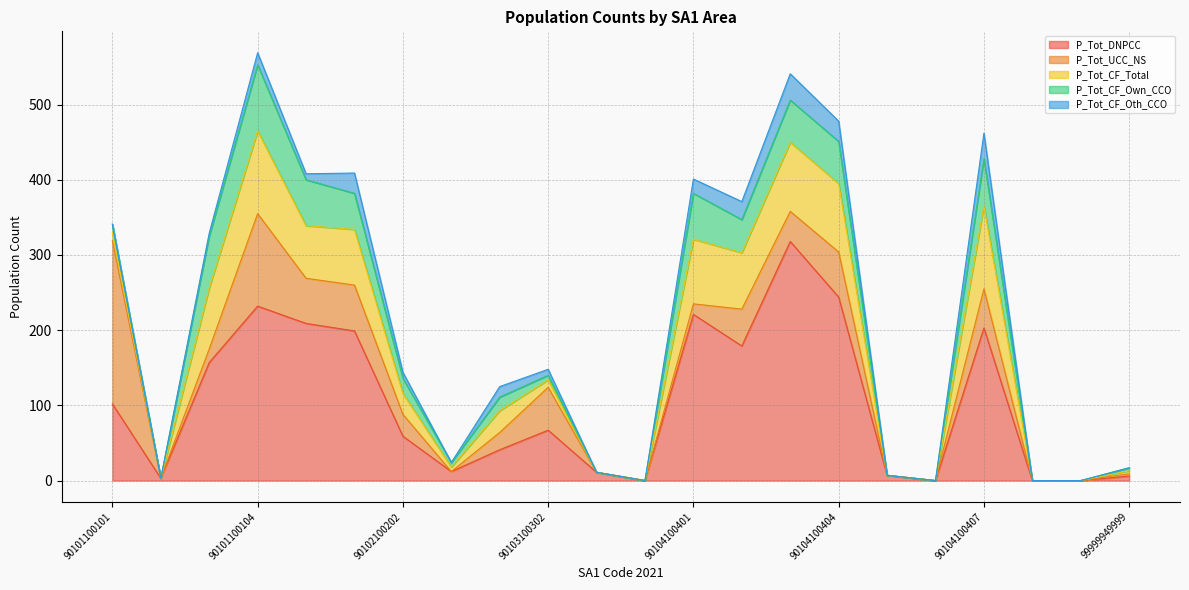

Count the number of categories in the chart.

22